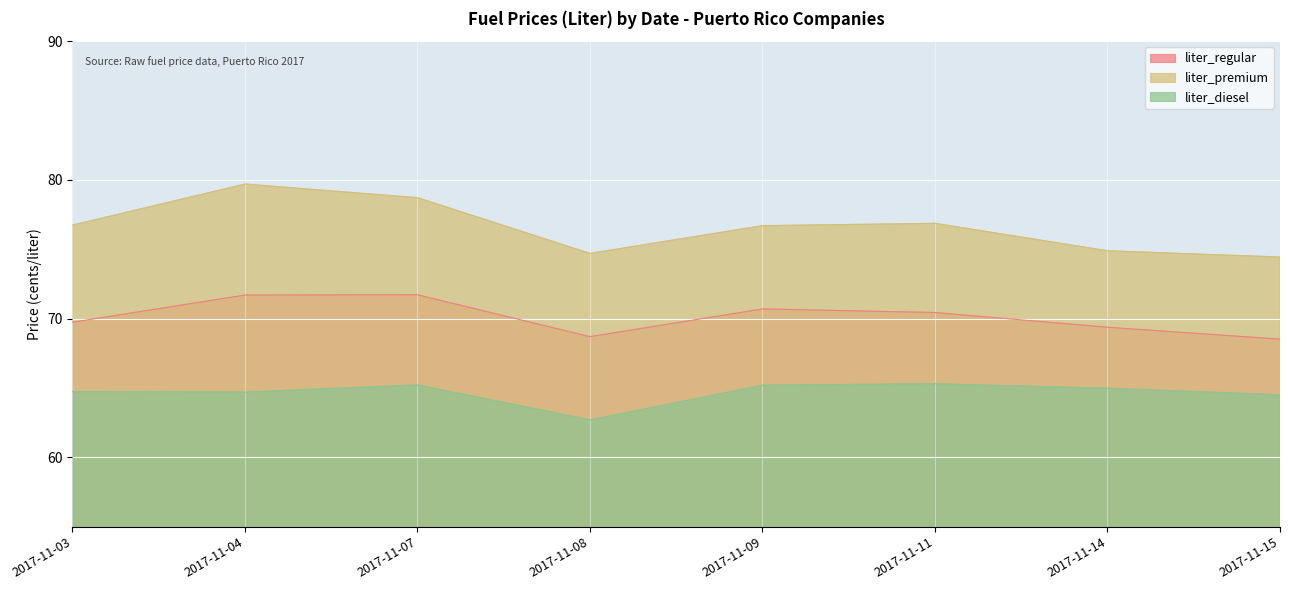

What is the value of the liter_premium point at the 8th from the left?

74.4